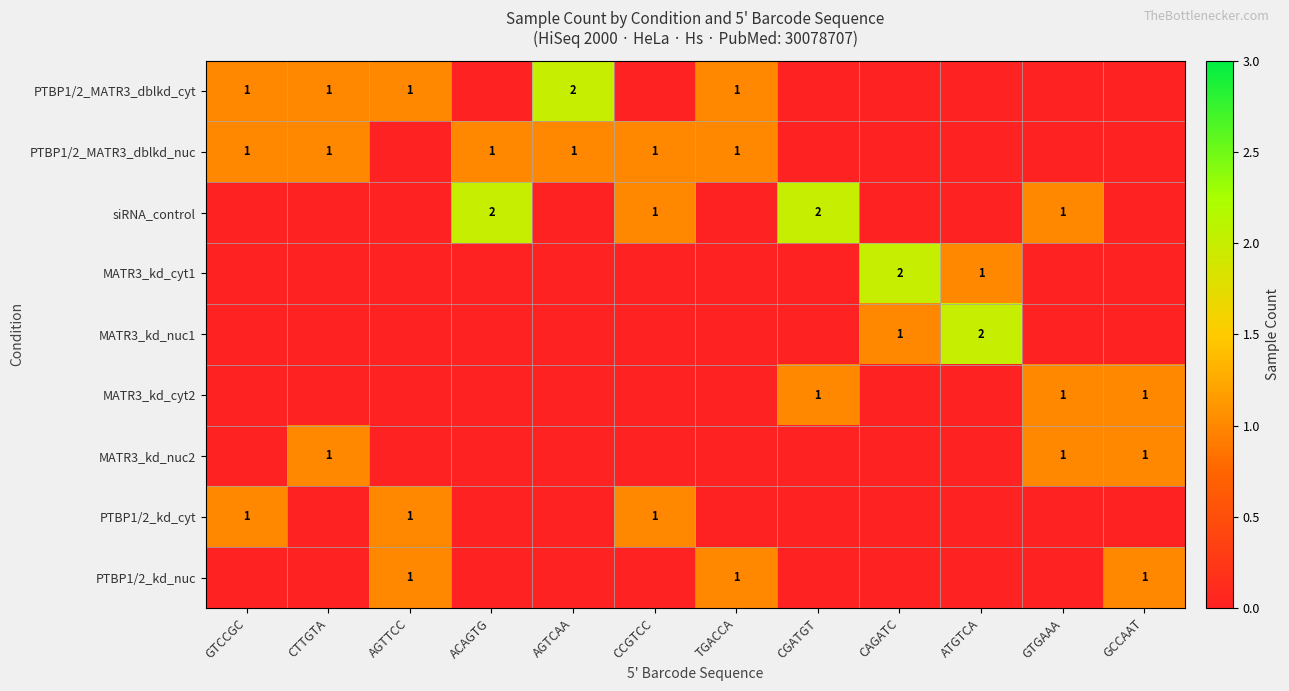

The PTBP1/2_kd_nuc series shows 1 at TGACCA. True or false?

True